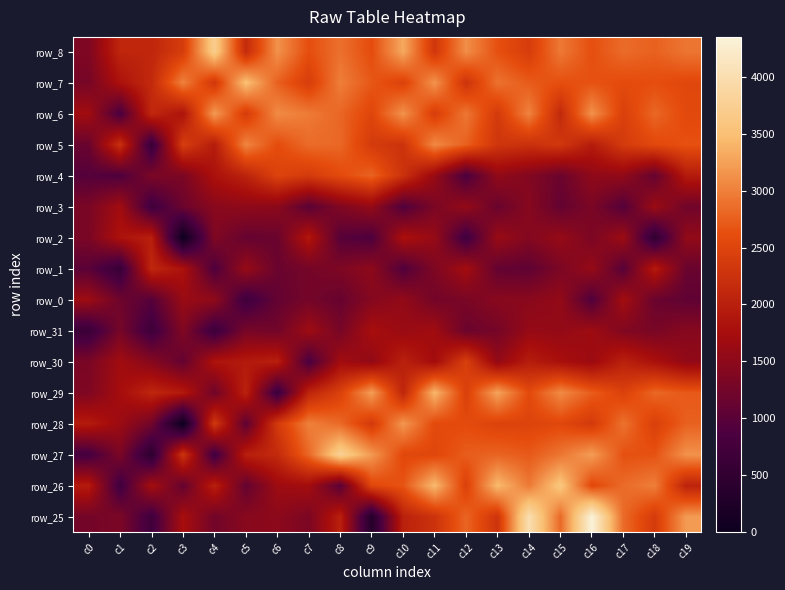

At which label does row_3 reach its minimum?

c2